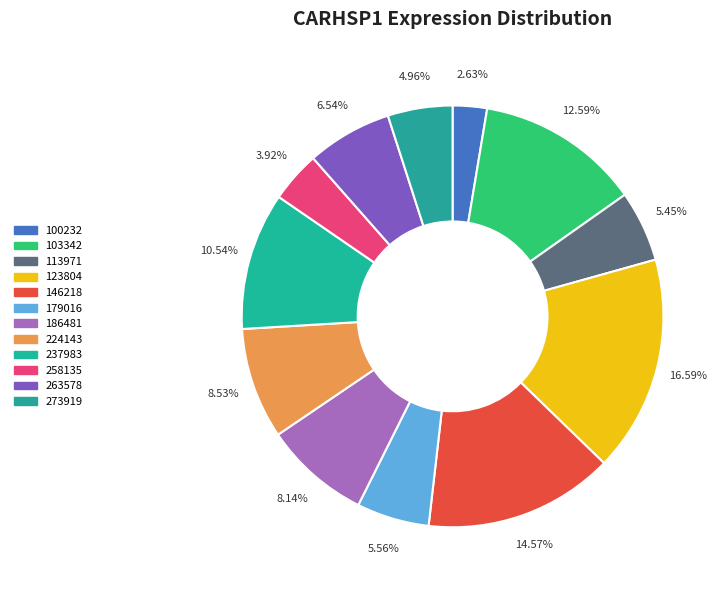

Combined, what portion of the pie is 258135 and 273919?

8.9%